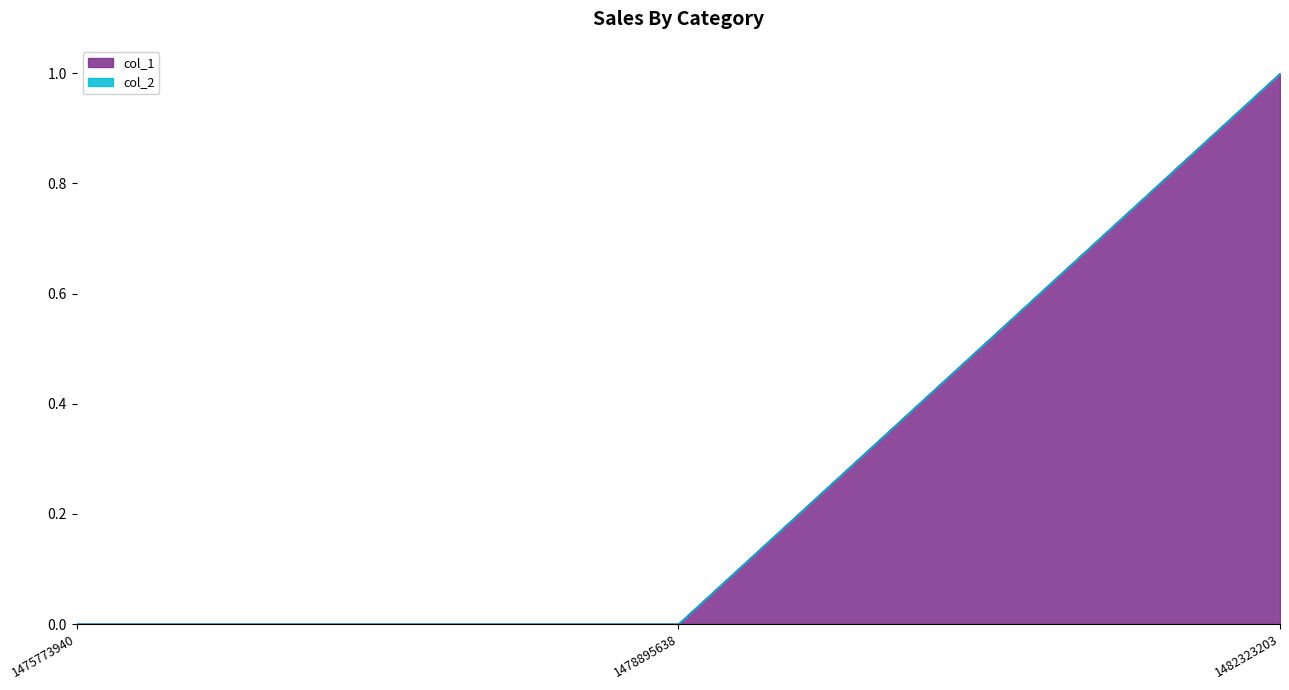

The value at 1478895638 is 0. True or false?

True